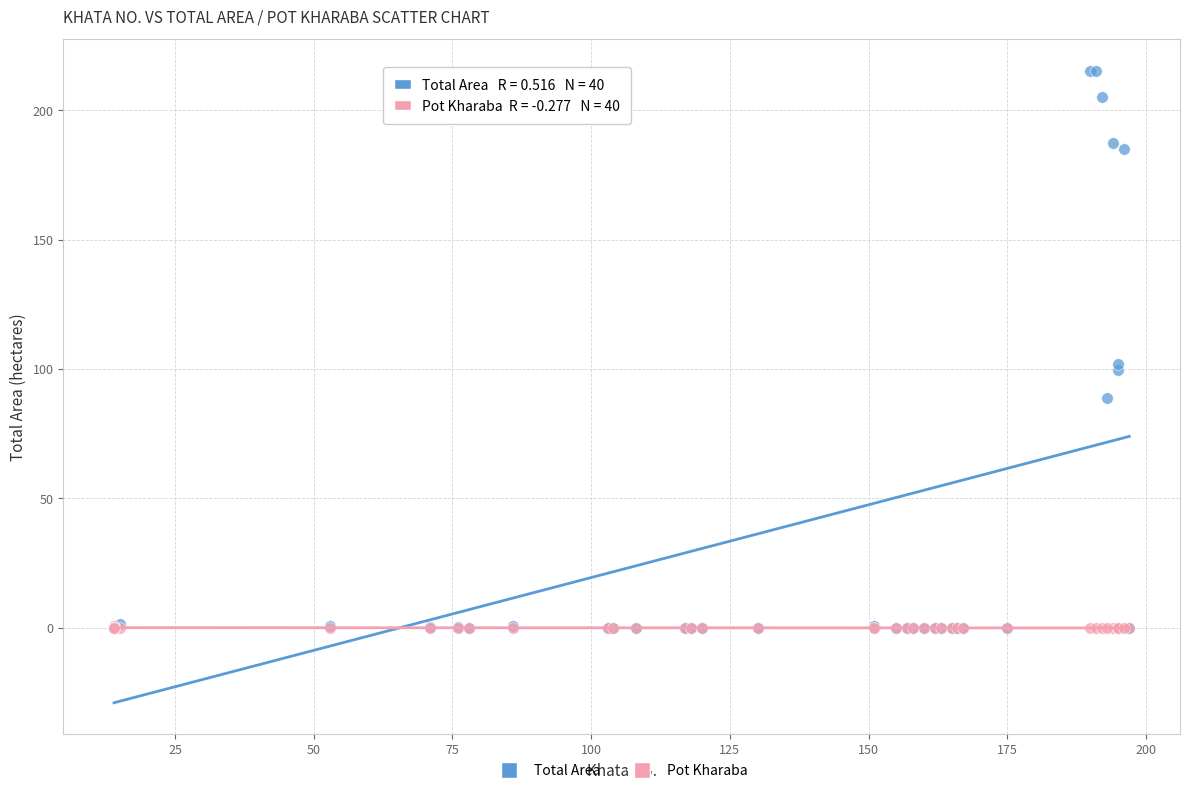

What are all the series names shown in the legend?

Total Area, Pot Kharaba